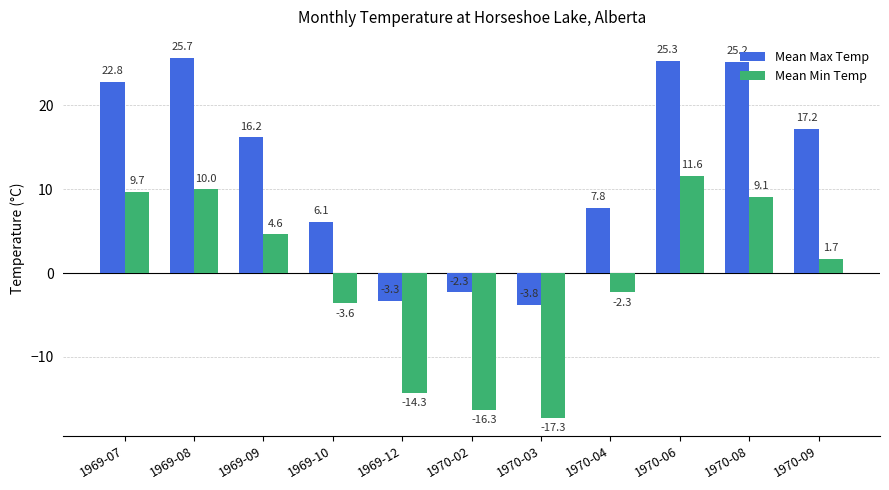

List the series in order of their peak value, lowest first.

Mean Min Temp, Mean Max Temp